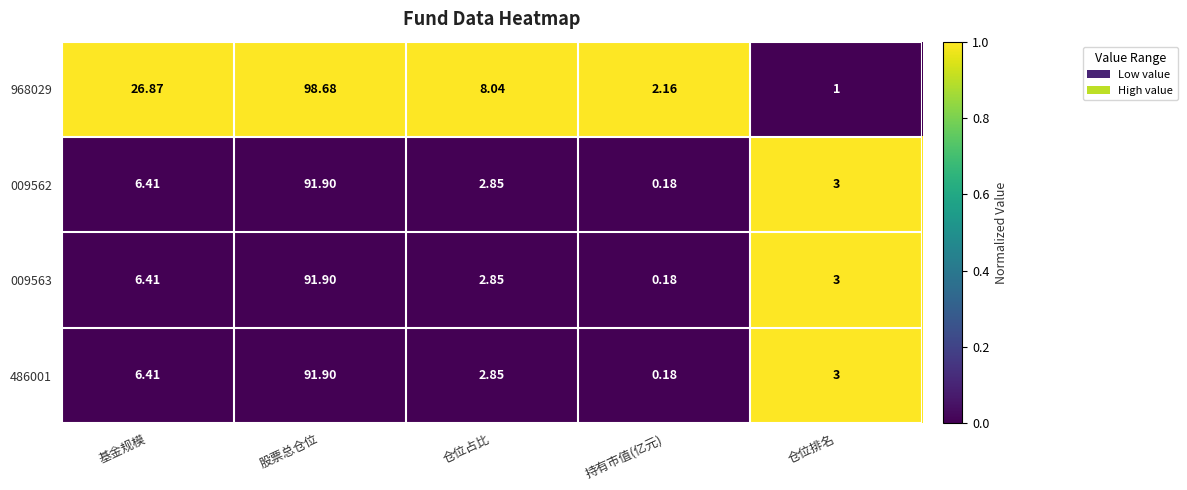

Count the number of data series in this chart.

4